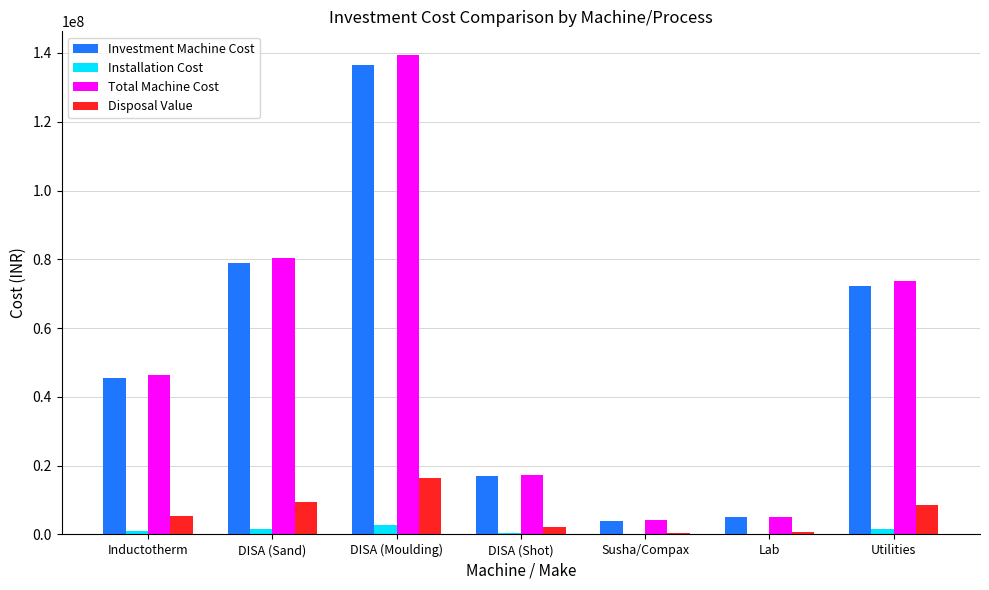

At which category is the sum across all series the highest?

DISA (Moulding)